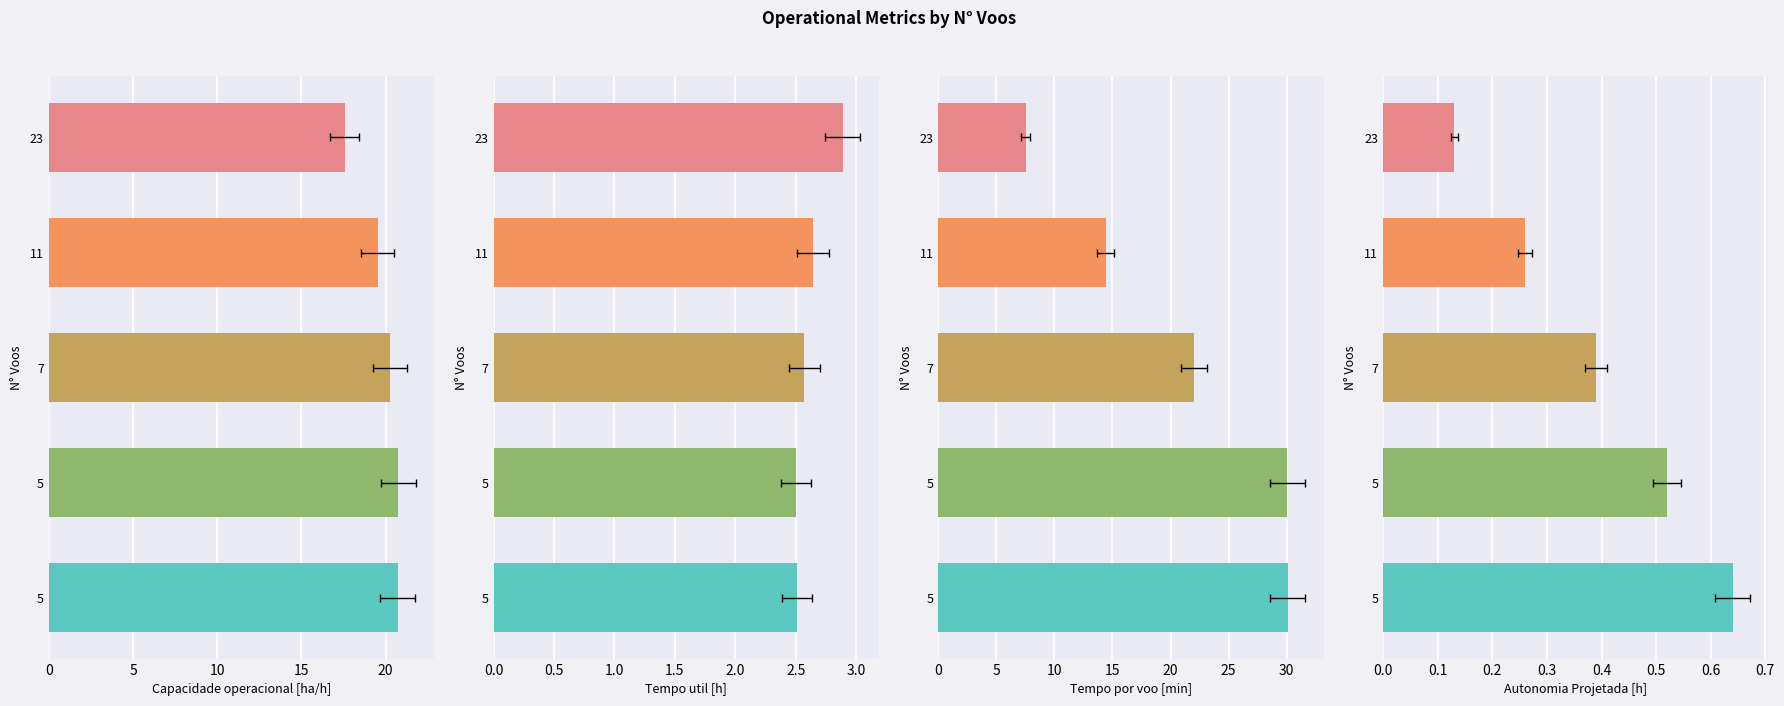

Are the bars horizontal?

Yes